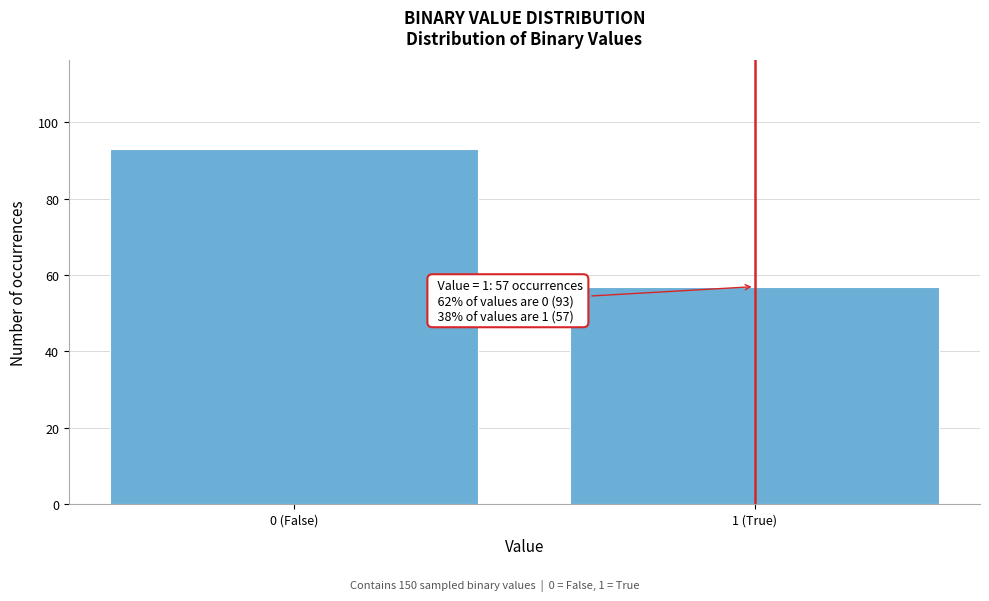

Reading left to right, what are all the values shown in this chart?

0 (False)=93	1 (True)=57